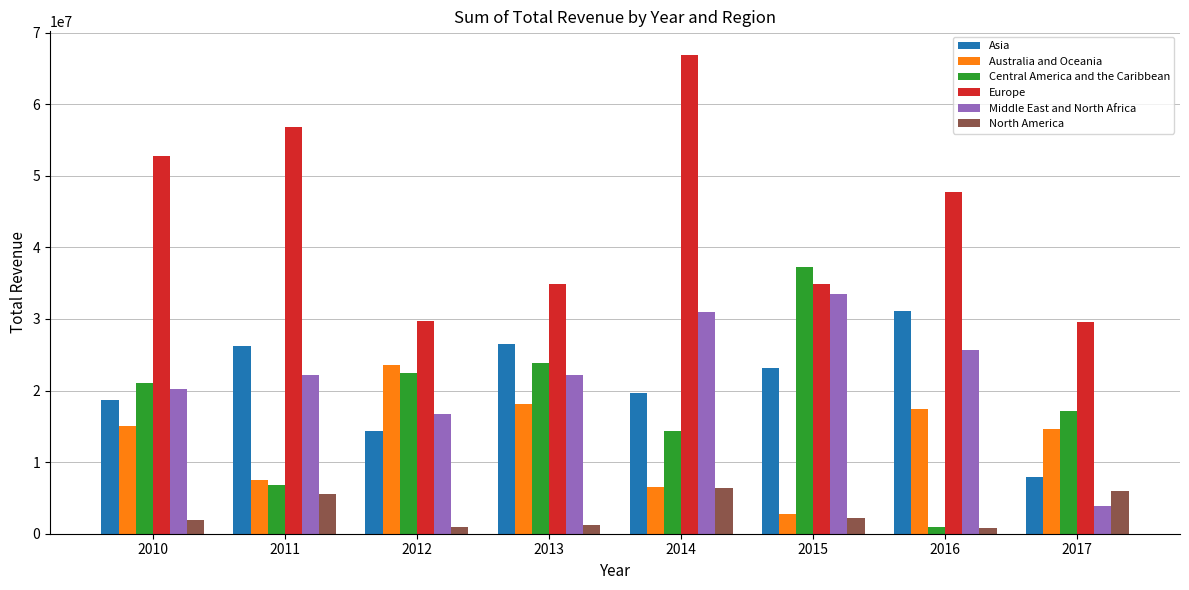

The value of Australia and Oceania at 2013 is 12361838.8. True or false?

False